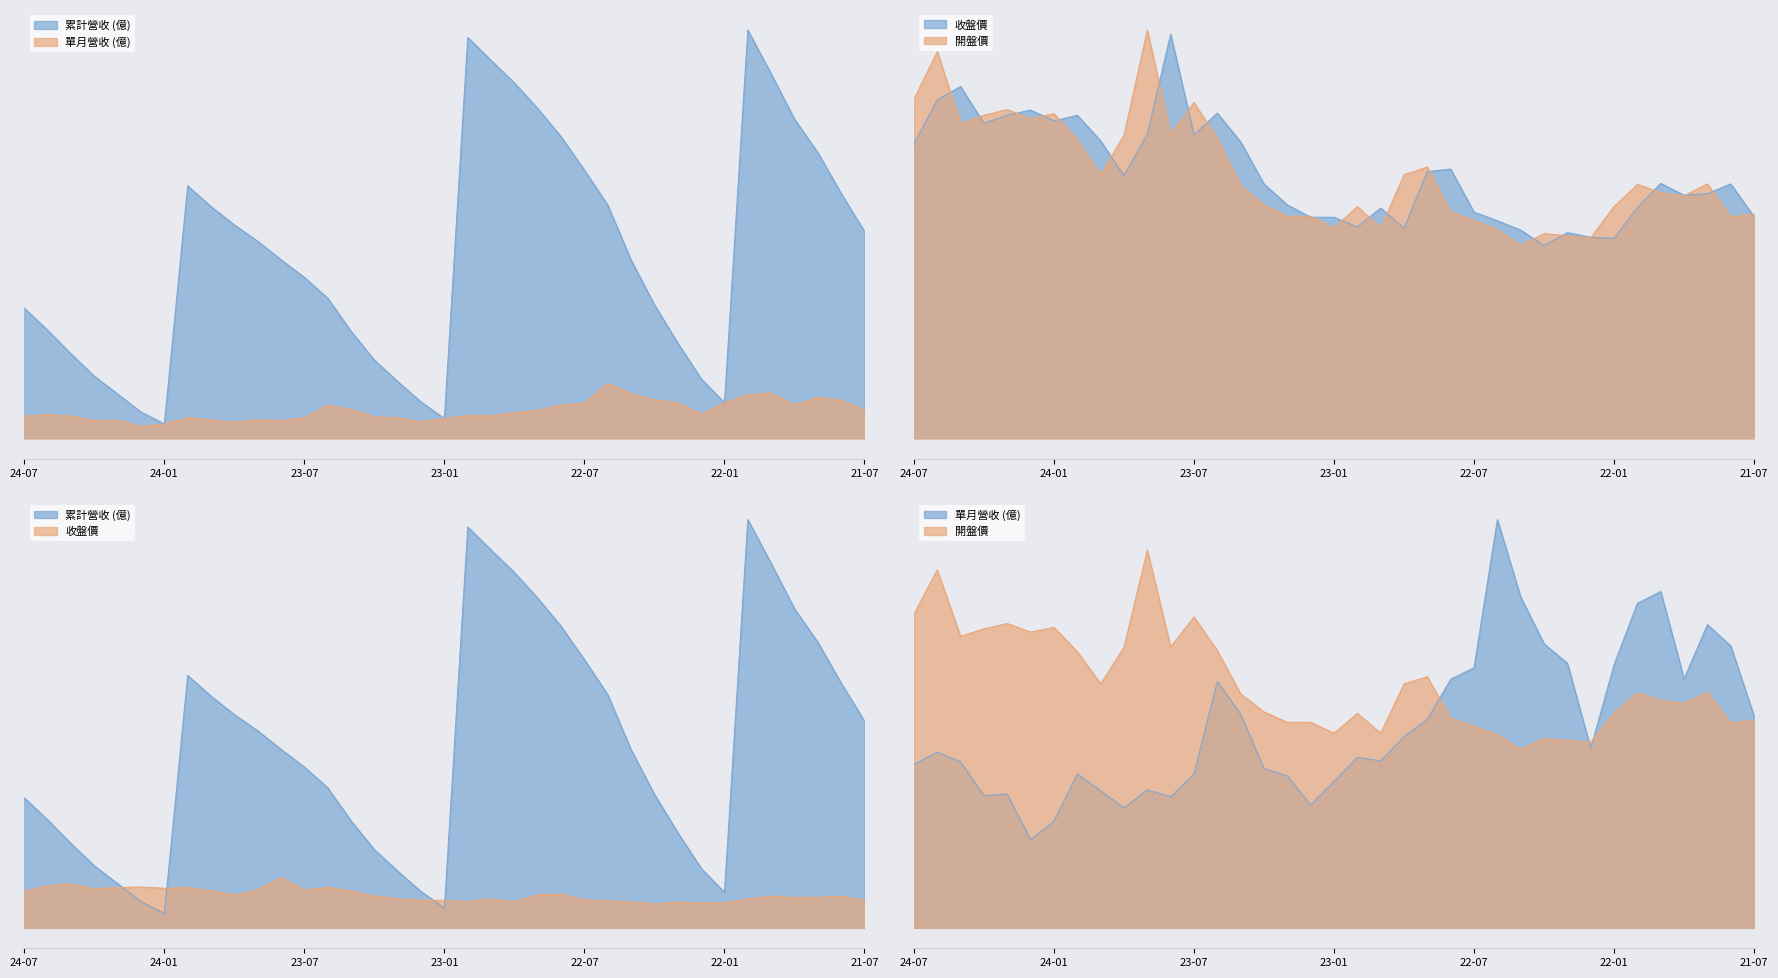

Reading right to left, list all the values displayed in this chart.

累計營收(億): 161.7	191.4	223.4	249.6	285.0	319.2	27.7	46.6	74.5	104.4	139.3	182.3	209.7	235.8	257.8	277.9	295.5	313.5	15.4	28.4	44.4	61.2	83.7	109.6	125.8	139.6	154.1	166.8	181.2	197.4	11.2	20.5	34.6	48.5	66.0	84.5	101.7
單月營收(億): 22.3	29.7	31.9	26.2	35.4	34.2	27.7	18.9	27.9	29.9	34.9	43.0	27.4	26.2	22.0	20.1	17.6	17.9	15.4	12.9	16.0	16.8	22.5	26.0	16.2	13.8	14.5	12.6	14.4	16.2	11.2	9.3	14.1	13.9	17.5	18.5	17.2
收盤價: 21.6	24.8	23.9	23.7	24.9	22.5	19.5	19.6	20.1	18.8	20.3	21.2	22.1	26.2	26.0	20.5	22.4	20.6	21.6	21.6	22.8	24.8	28.9	31.7	29.6	39.4	29.6	25.6	29.0	31.5	30.9	32.0	31.5	30.7	34.3	33.0	28.7
開盤價: 21.9	21.6	24.8	23.6	23.9	24.8	22.6	19.6	19.8	19.9	18.8	20.4	21.2	22.1	26.4	25.7	20.5	22.6	20.5	21.6	21.6	22.8	24.6	29.2	32.8	29.6	39.8	29.6	25.7	29.1	31.6	31.1	32.0	31.5	30.7	37.7	33.0